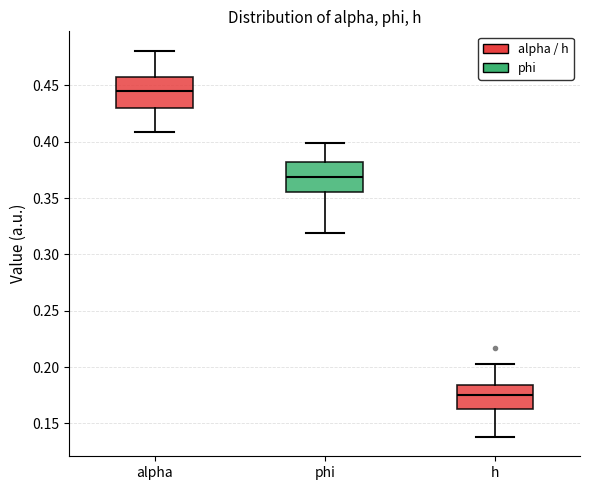

Reading left to right, read every box against the y-axis: the position of its median line, the range the box covers, and the ends of its whiskers. The values are not printed on the chart, so give them approximately, as read against the axis.

alpha: median 0.445, box 0.430 to 0.460, whiskers 0.410 to 0.480
phi: median 0.370, box 0.355 to 0.380, whiskers 0.320 to 0.400
h: median 0.175, box 0.165 to 0.185, whiskers 0.140 to 0.200